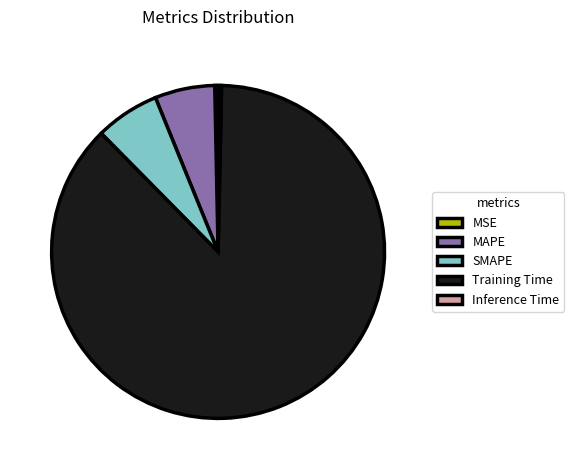

Does Training Time represent more than half of the total?

Yes